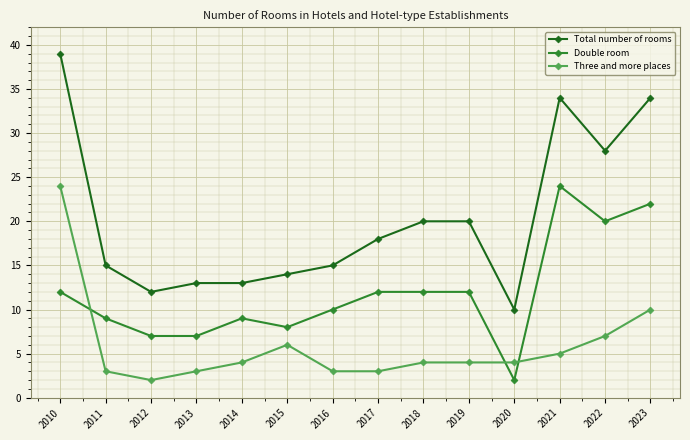

Count the number of categories in the chart.

14